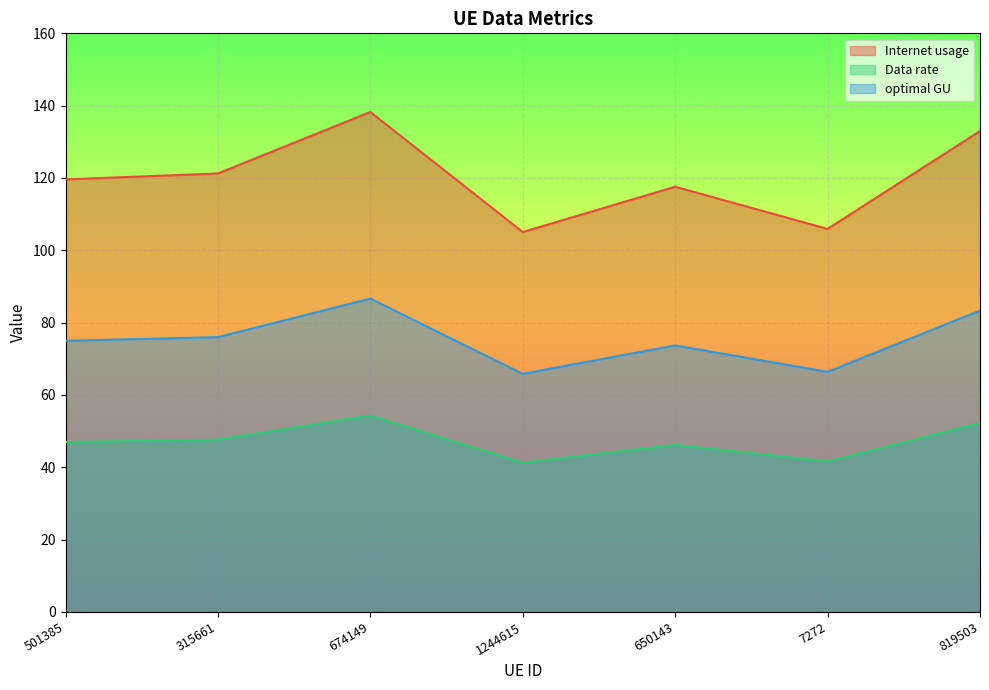

True or false: Internet usage and optimal GU intersect in this chart.

False